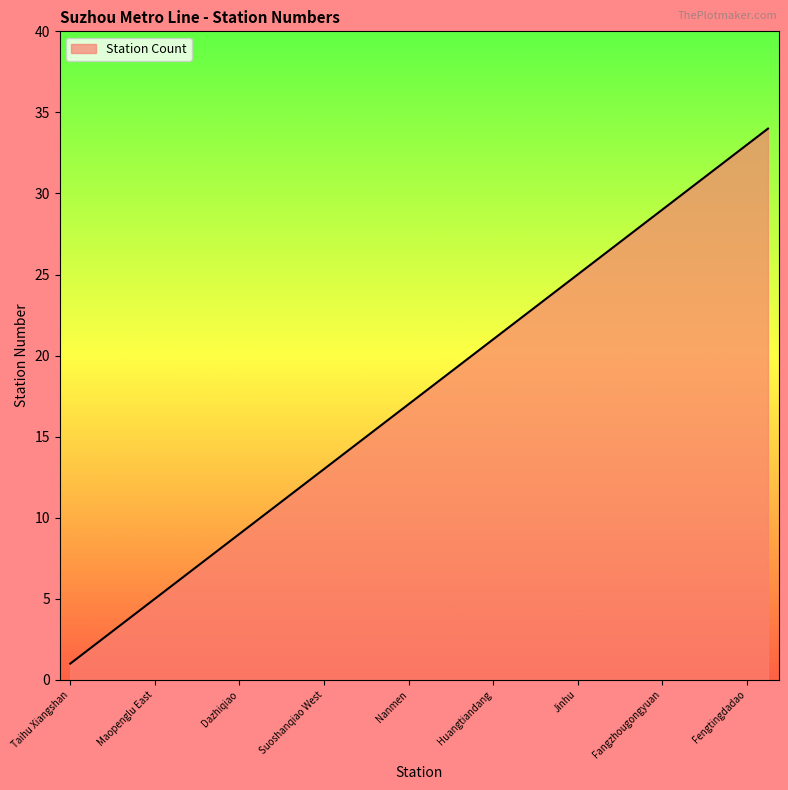

What is the greatest value displayed?

34